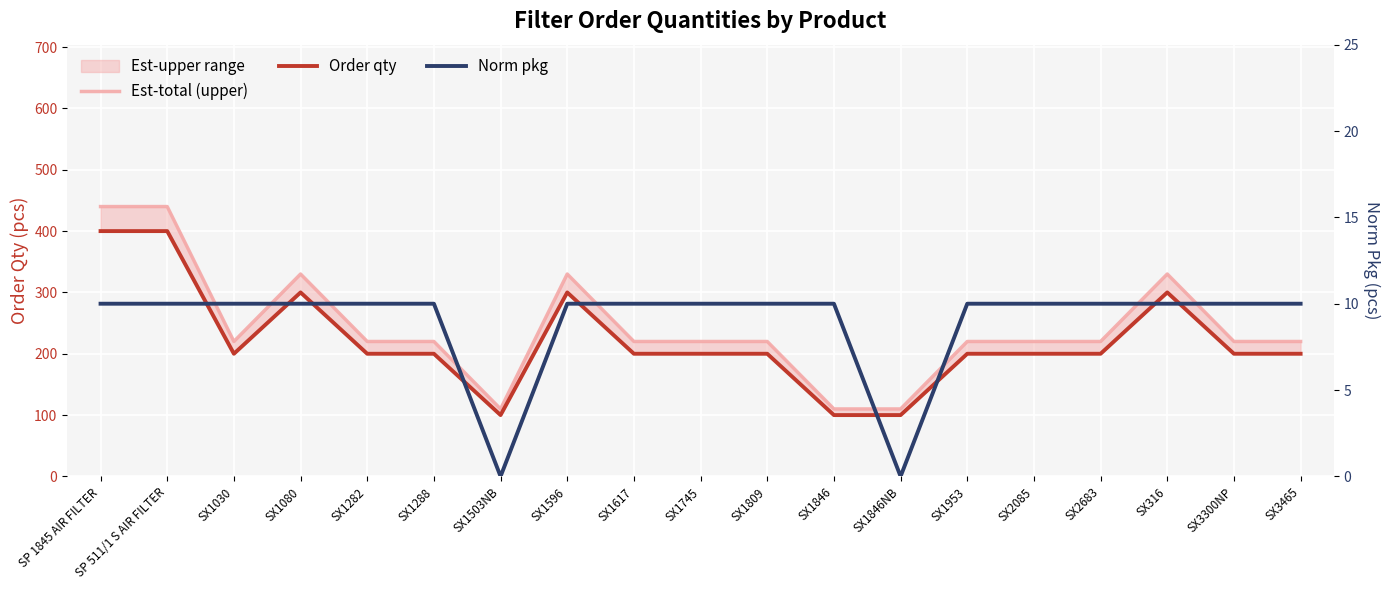

How many lines are shown in the chart?

3